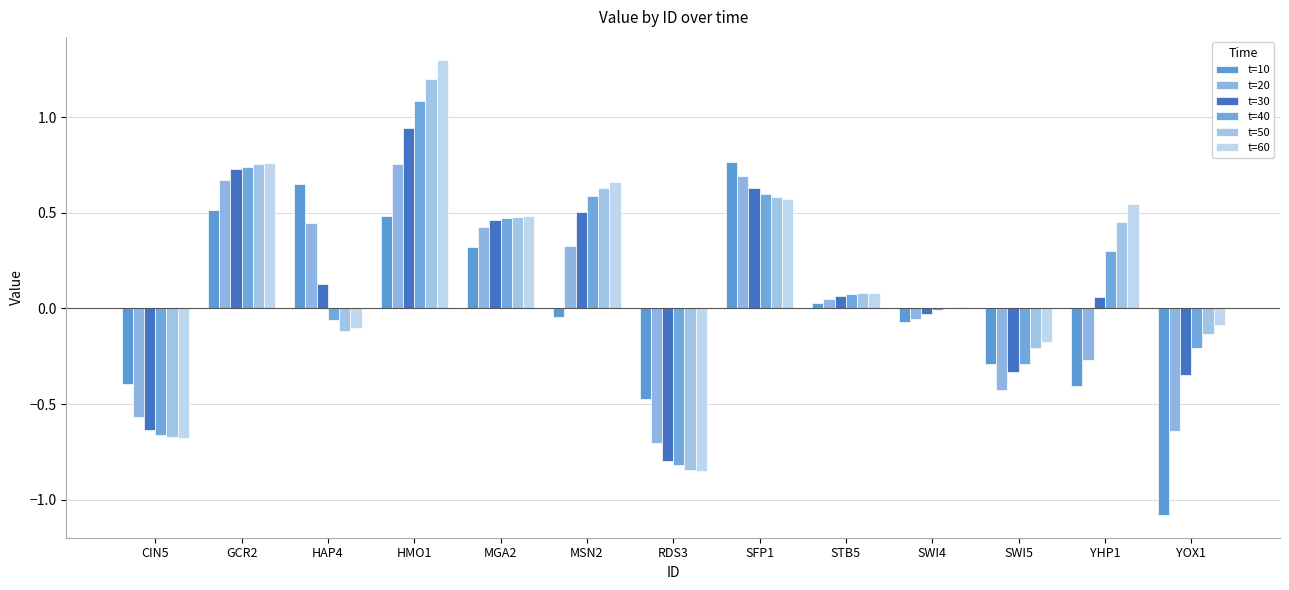

Reading left to right, extract all data points from this chart.

t=10: -0.4	0.5	0.6	0.5	0.3	-0.0	-0.5	0.8	0.0	-0.1	-0.3	-0.4	-1.1
t=20: -0.6	0.7	0.4	0.8	0.4	0.3	-0.7	0.7	0.1	-0.1	-0.4	-0.3	-0.6
t=30: -0.6	0.7	0.1	0.9	0.5	0.5	-0.8	0.6	0.1	-0.0	-0.3	0.1	-0.3
t=40: -0.7	0.7	-0.1	1.1	0.5	0.6	-0.8	0.6	0.1	-0.0	-0.3	0.3	-0.2
t=50: -0.7	0.8	-0.1	1.2	0.5	0.6	-0.8	0.6	0.1	0.0	-0.2	0.4	-0.1
t=60: -0.7	0.8	-0.1	1.3	0.5	0.7	-0.8	0.6	0.1	0.0	-0.2	0.5	-0.1